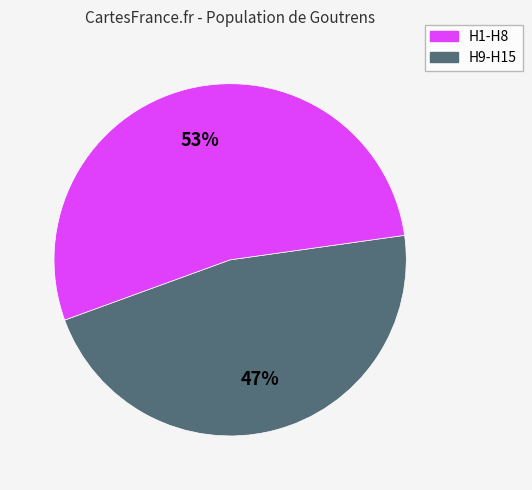

How many segments does this pie chart have?

2